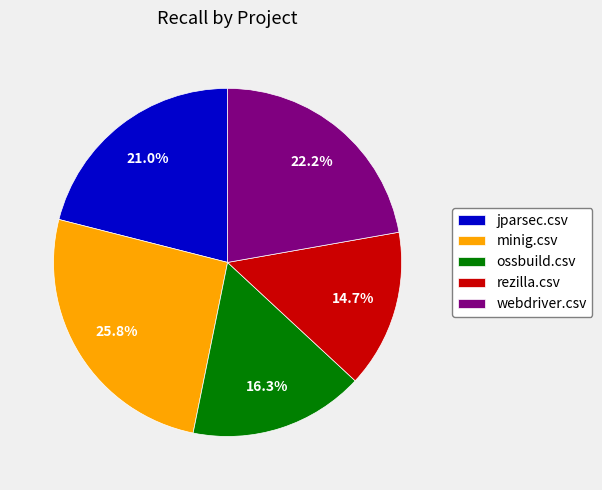

The ossbuild.csv slice represents 8% of the pie. True or false?

False